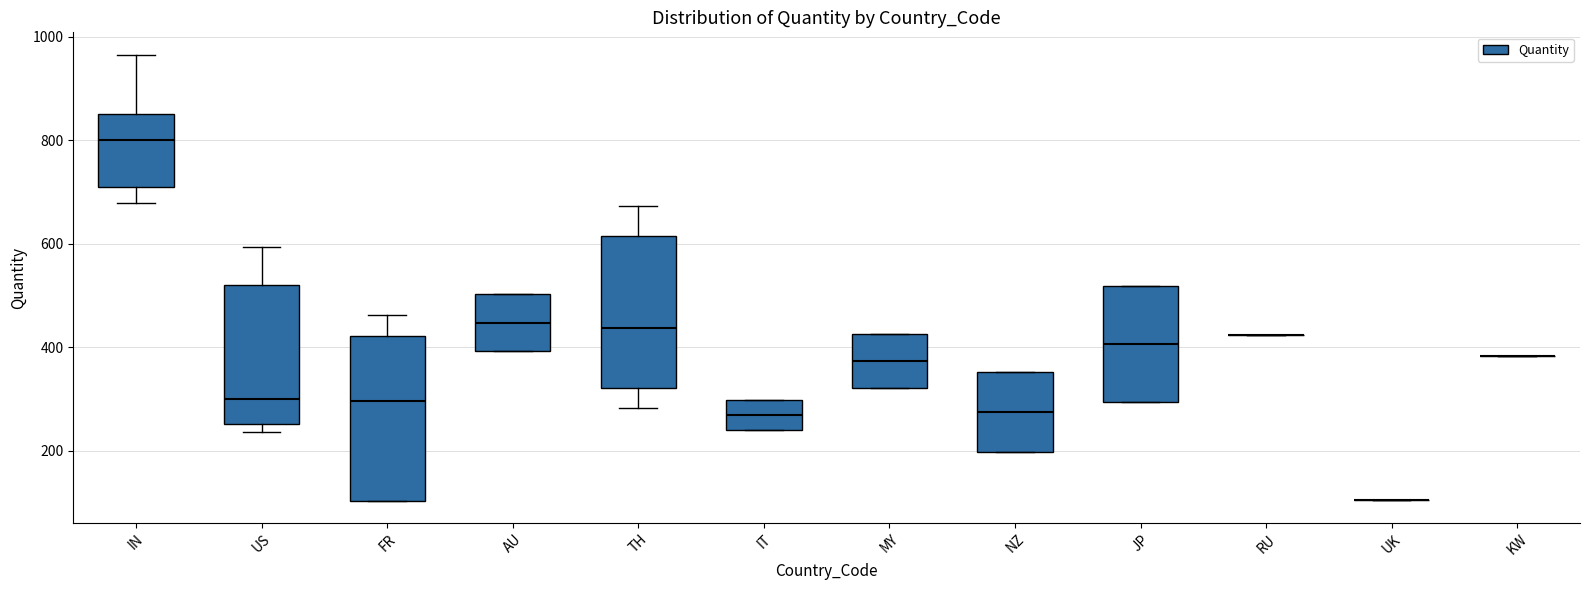

Reading left to right, transcribe this box plot: for each box, give where its median line is, the range the box spans, and where its two whiskers end, as read against the y-axis. The values are not printed on the chart, so give them approximately, as read against the axis.

IN: median 800, box 700 to 860, whiskers 680 to 960
US: median 300, box 260 to 520, whiskers 240 to 600
FR: median 300, box 100 to 420, whiskers 100 to 460
AU: median 440, box 400 to 500, whiskers 400 to 500
TH: median 440, box 320 to 620, whiskers 280 to 680
IT: median 260, box 240 to 300, whiskers 240 to 300
MY: median 380, box 320 to 420, whiskers 320 to 420
NZ: median 280, box 200 to 360, whiskers 200 to 360
JP: median 400, box 300 to 520, whiskers 300 to 520
RU: box collapsed to a line at 420, whiskers 420 to 420
UK: box collapsed to a line at 100, whiskers 100 to 100
KW: box collapsed to a line at 380, whiskers 380 to 380